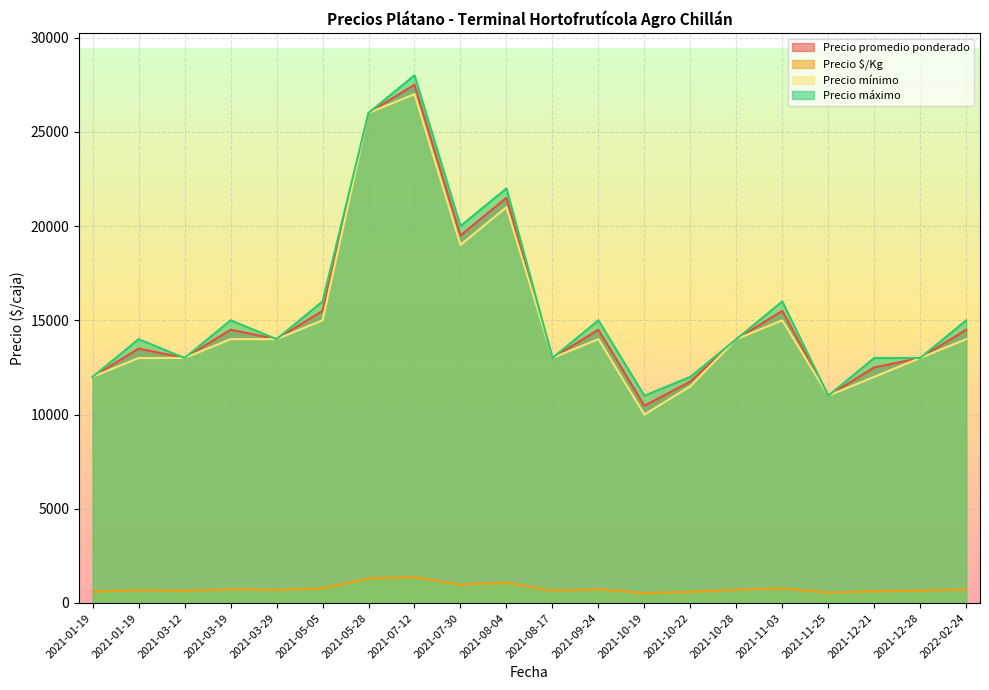

What is the maximum value shown in the chart?

28000